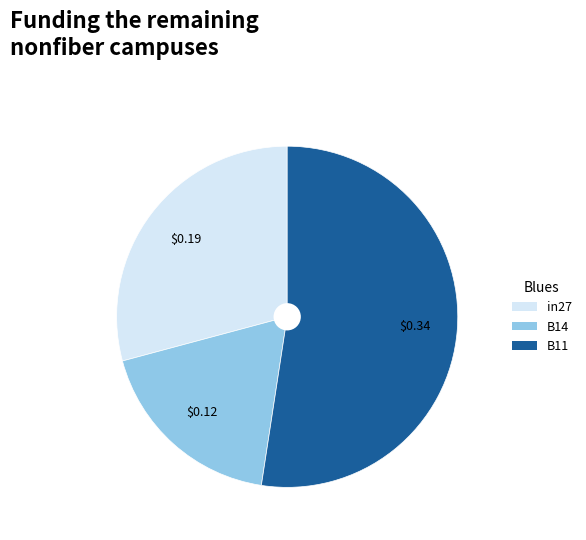

Is it true that in27 is 29% of the pie?

True